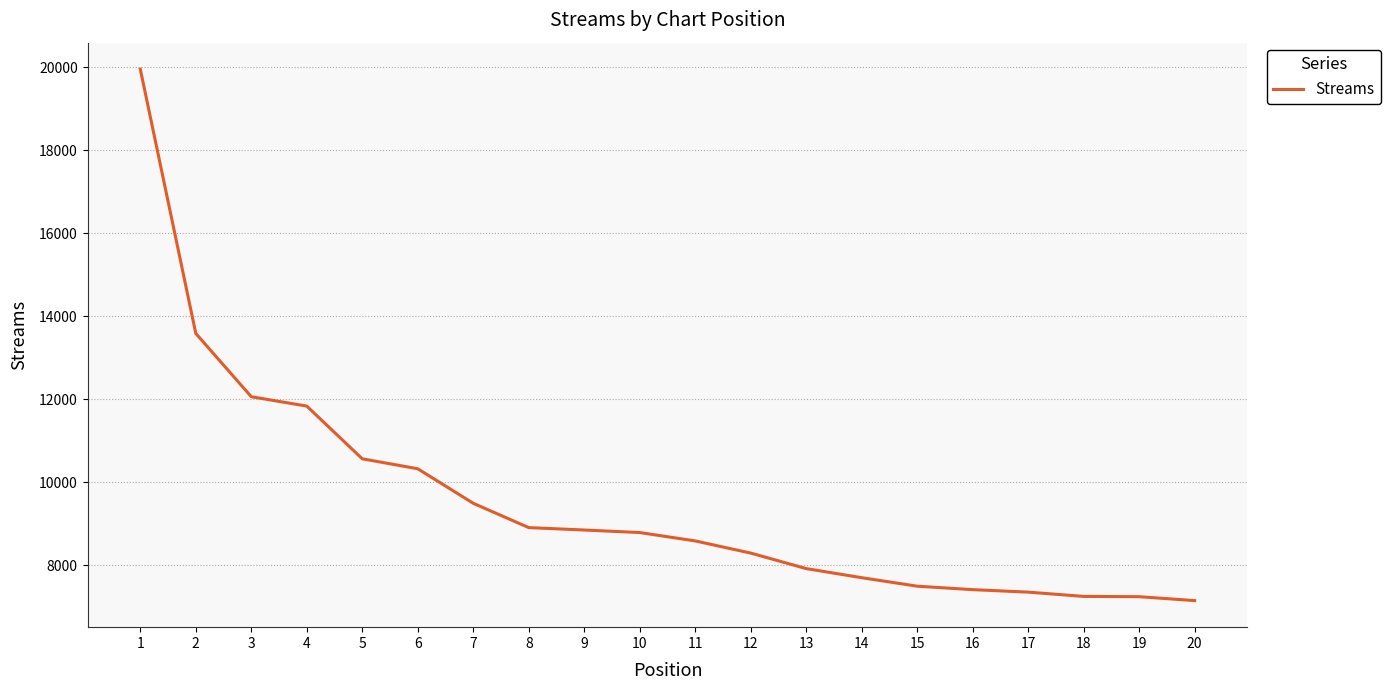

What is the minimum value shown in the chart?

7146